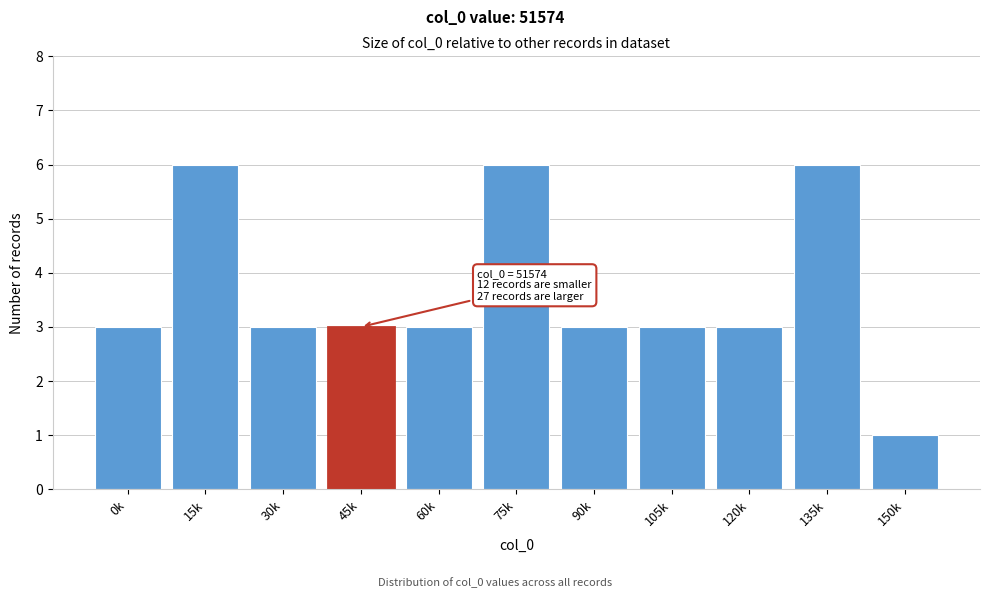

Reading left to right, transcribe all the data shown in this chart.

3	6	3	3	3	6	3	3	3	6	1